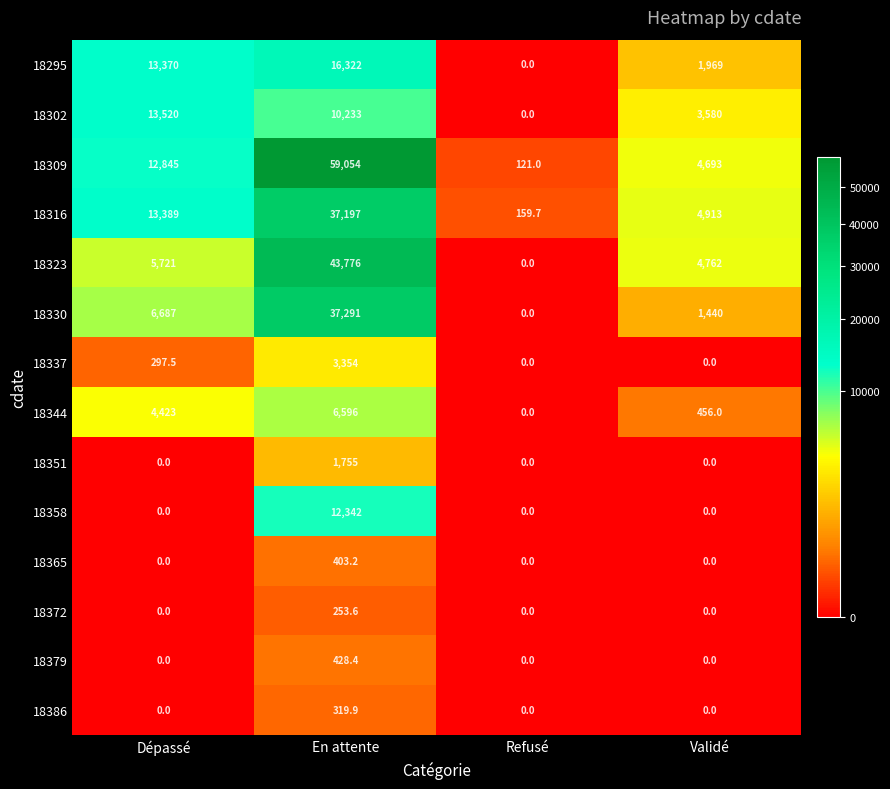

Between Dépassé and En attente, which series saw the biggest shift?

18309